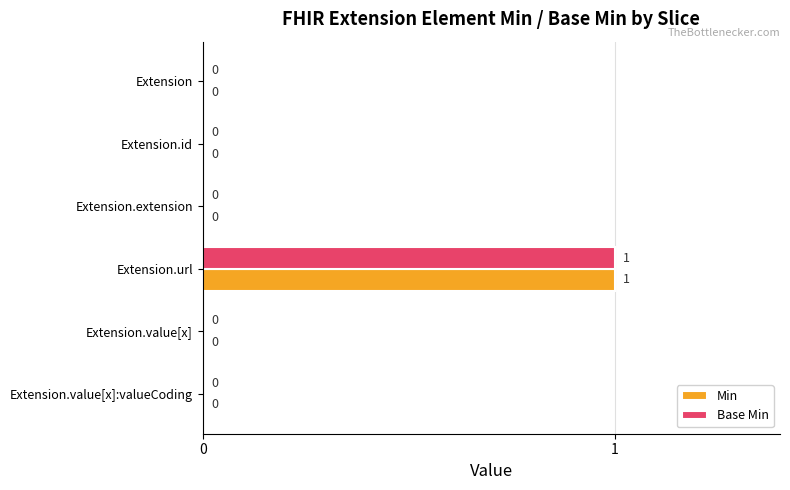

At which category is the sum across all series the highest?

Extension.url